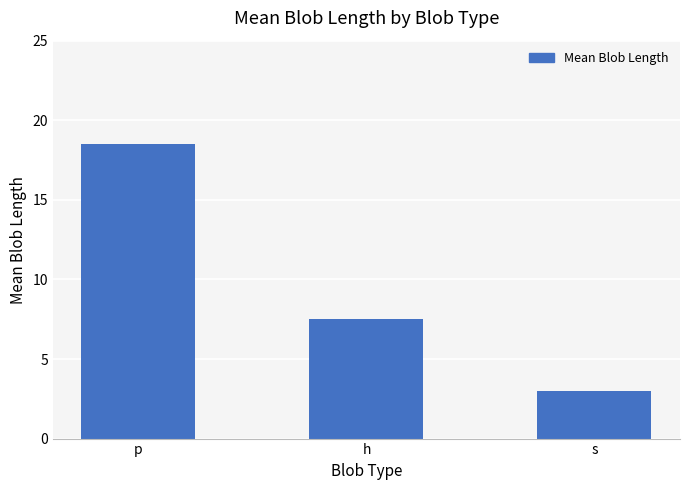

What position from the left is p?

1